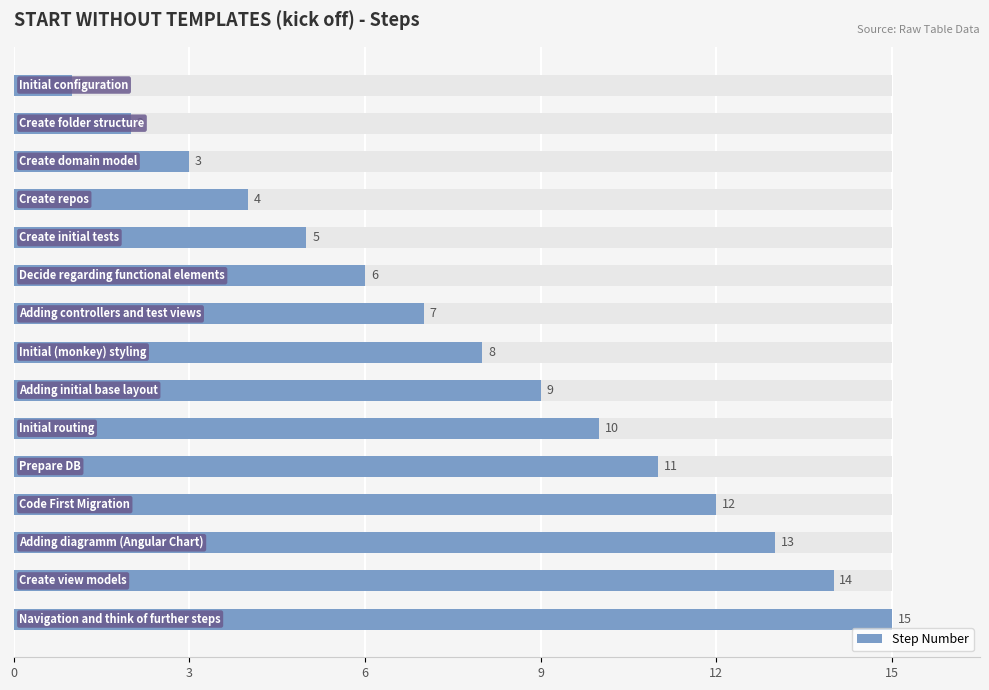

What is the smallest value displayed?

1